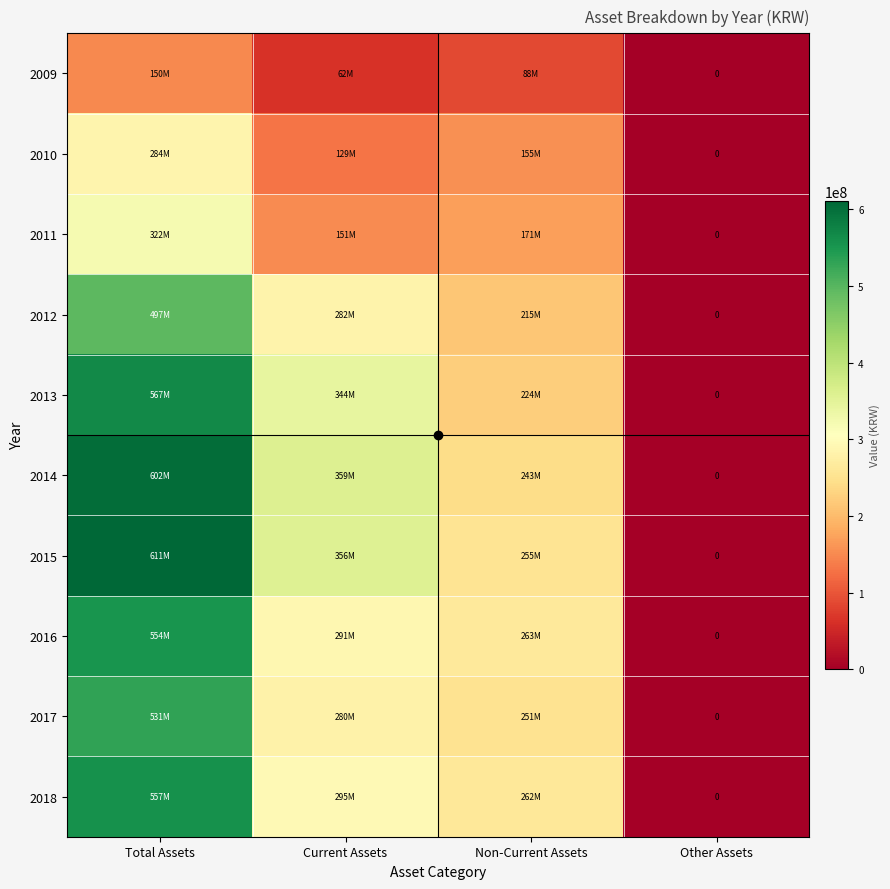

What is the sum of the 2011 values at Other Assets and Non-Current Assets?

170748981